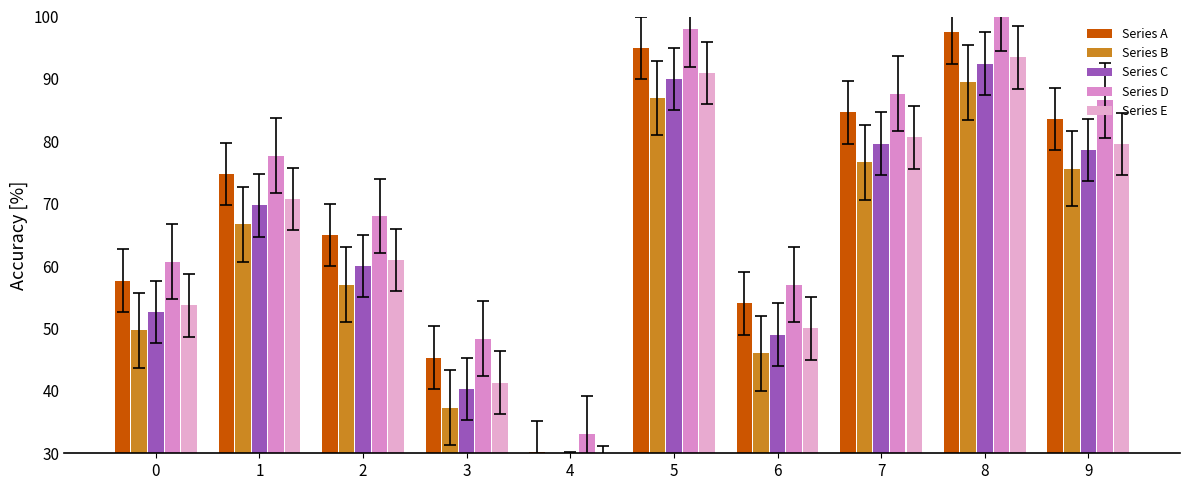

What is the total value across all series at 4?

136.8